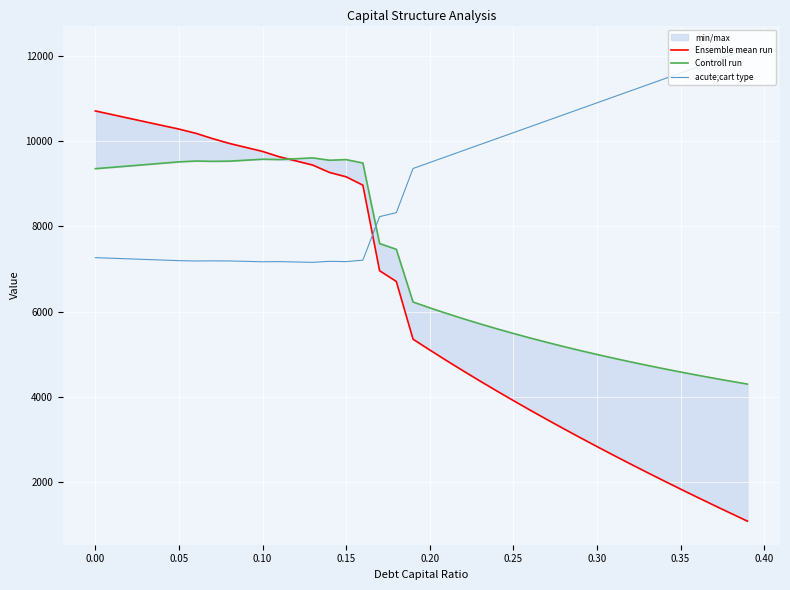

How many categories are shown in the chart?

40